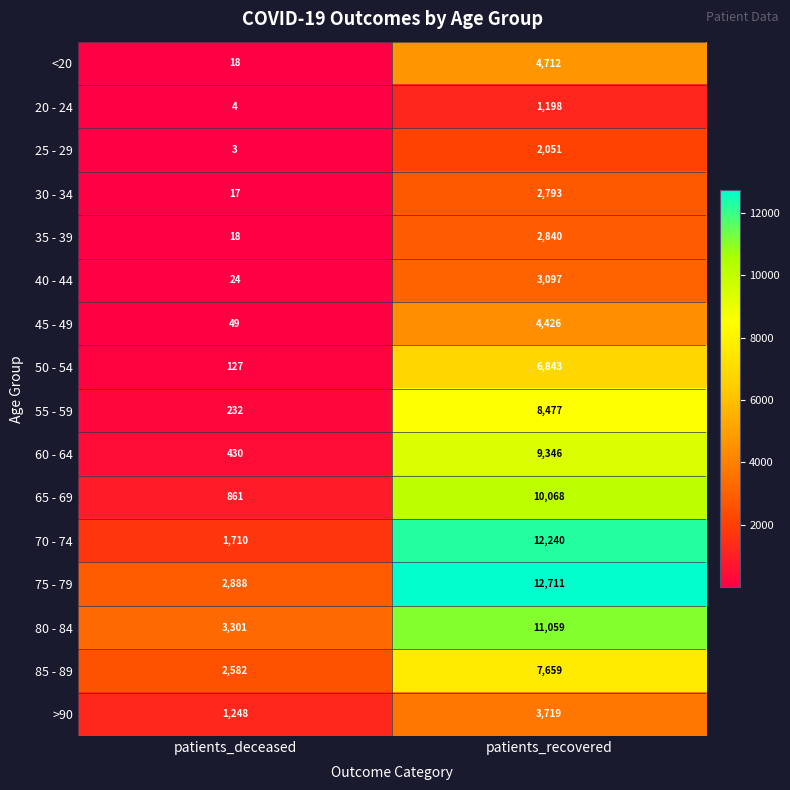

Which category has the highest value across all series?

patients_recovered